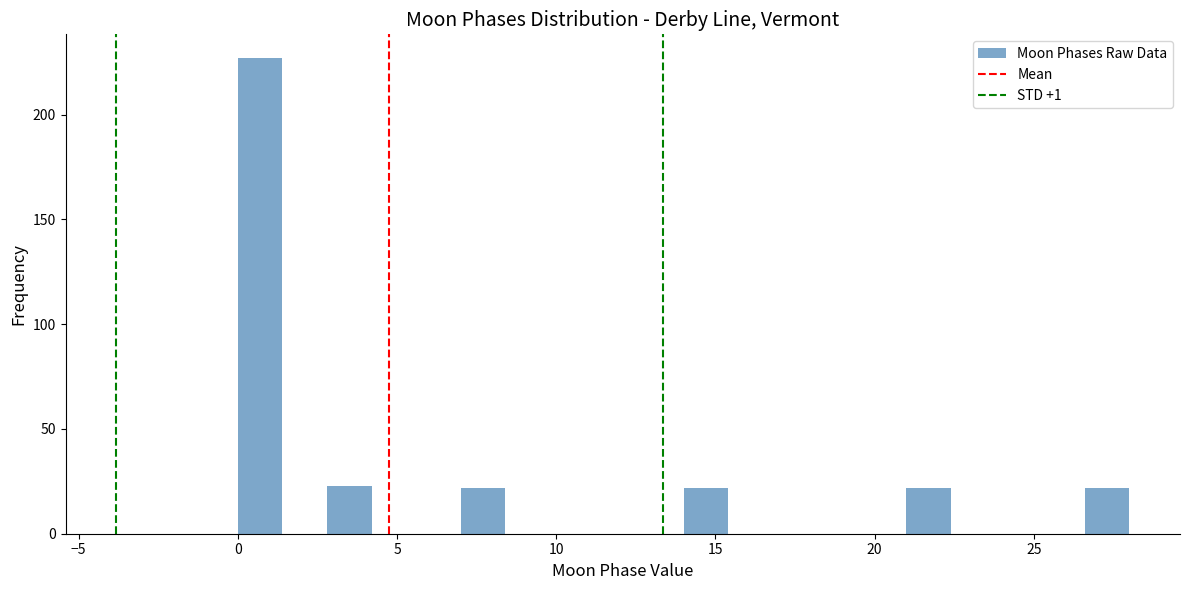

Read against the x-axis, roughly where is the centre of the tallest bar?

0.5